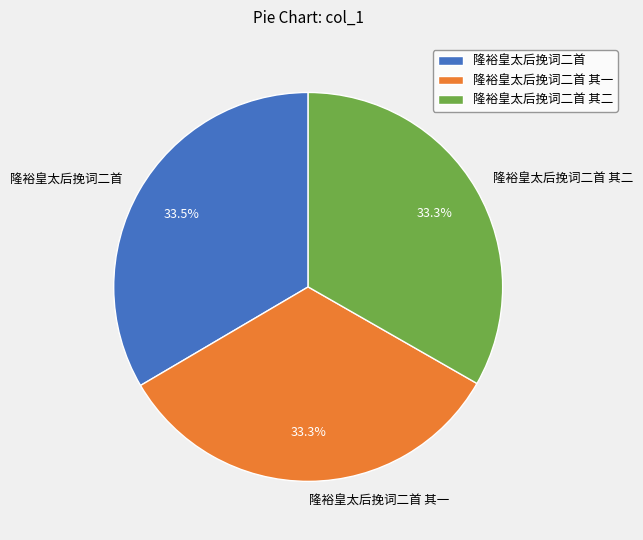

How much of the chart is everything except 隆裕皇太后挽词二首?

66.5%